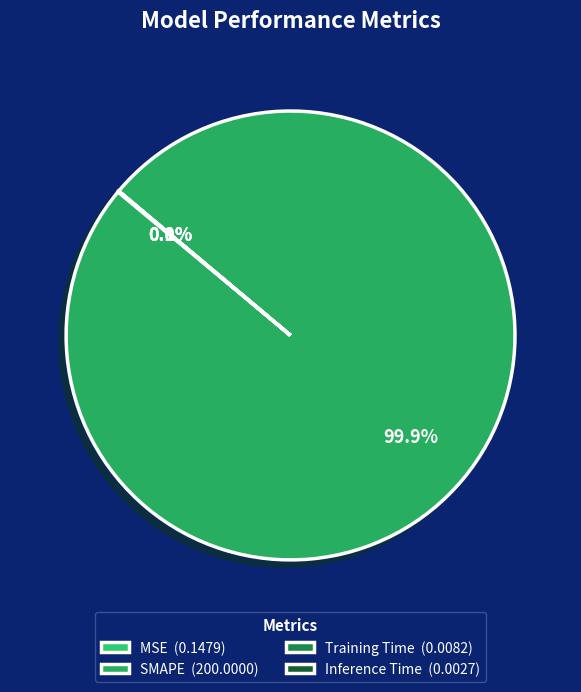

Which slice is the largest?

SMAPE